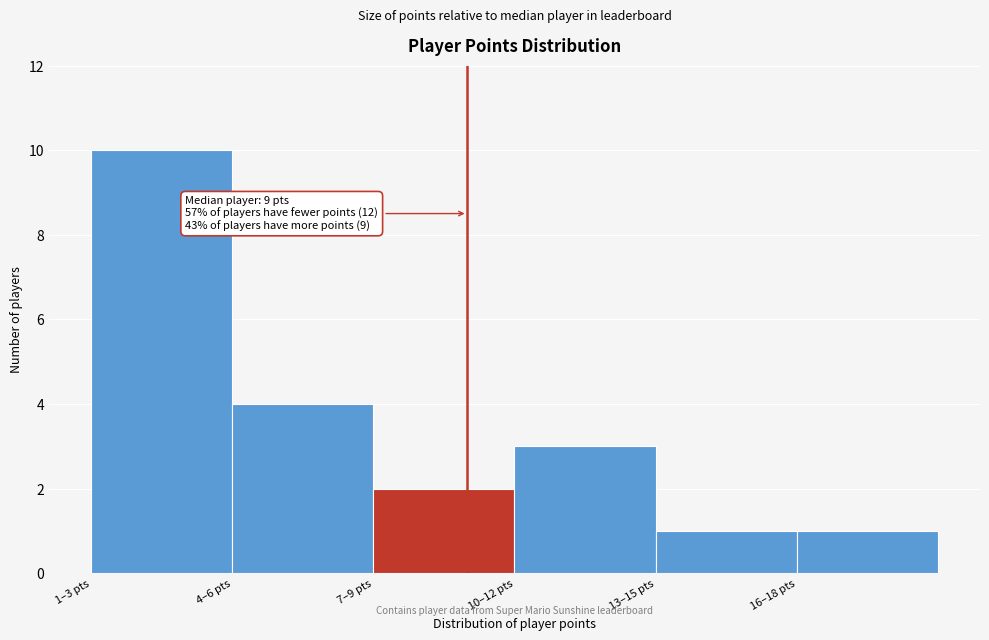

Reading right to left, extract all data points from this chart.

1	1	3	2	4	10